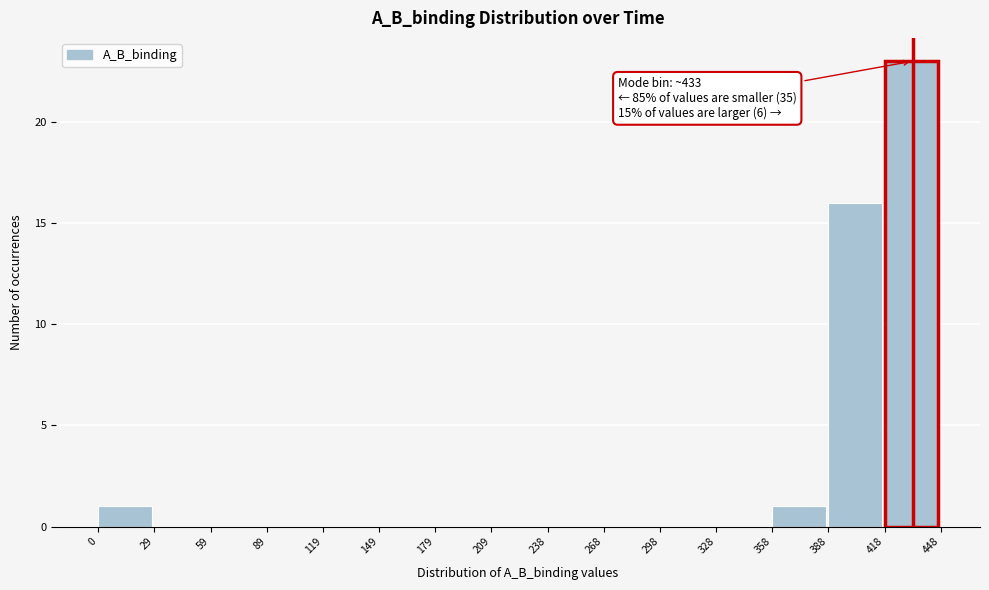

Over which range of the x-axis is the bar tallest?

418 to 448